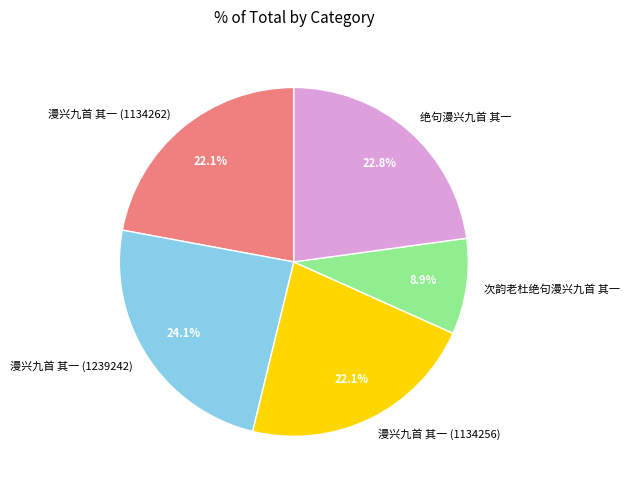

How many slices are in this pie chart?

5